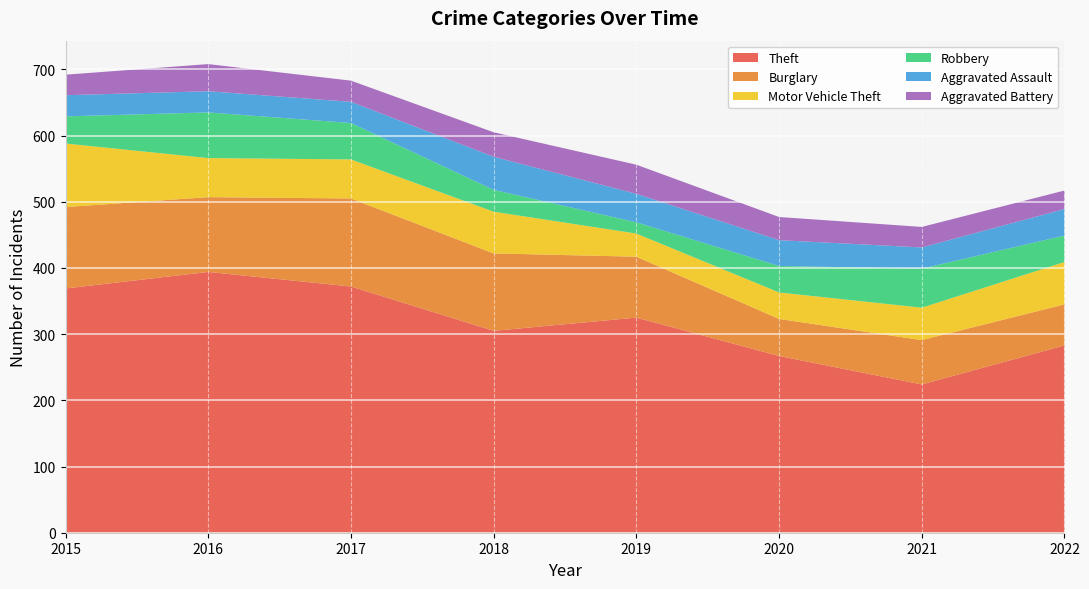

Reading left to right, transcribe all the data shown in this chart.

Theft: 369	394	372	305	325	267	224	283
Burglary: 123	113	133	117	92	56	67	62
Motor Vehicle Theft: 96	59	59	63	35	40	49	64
Robbery: 41	69	55	33	17	40	59	40
Aggravated Assault: 32	32	32	50	43	39	32	40
Aggravated Battery: 31	41	32	37	44	35	31	28